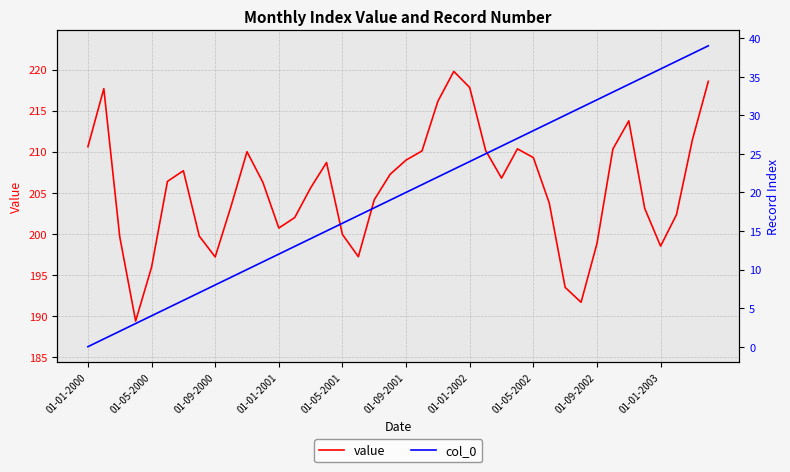

Is it true that value equals 125.1 at 01-01-2002?

False